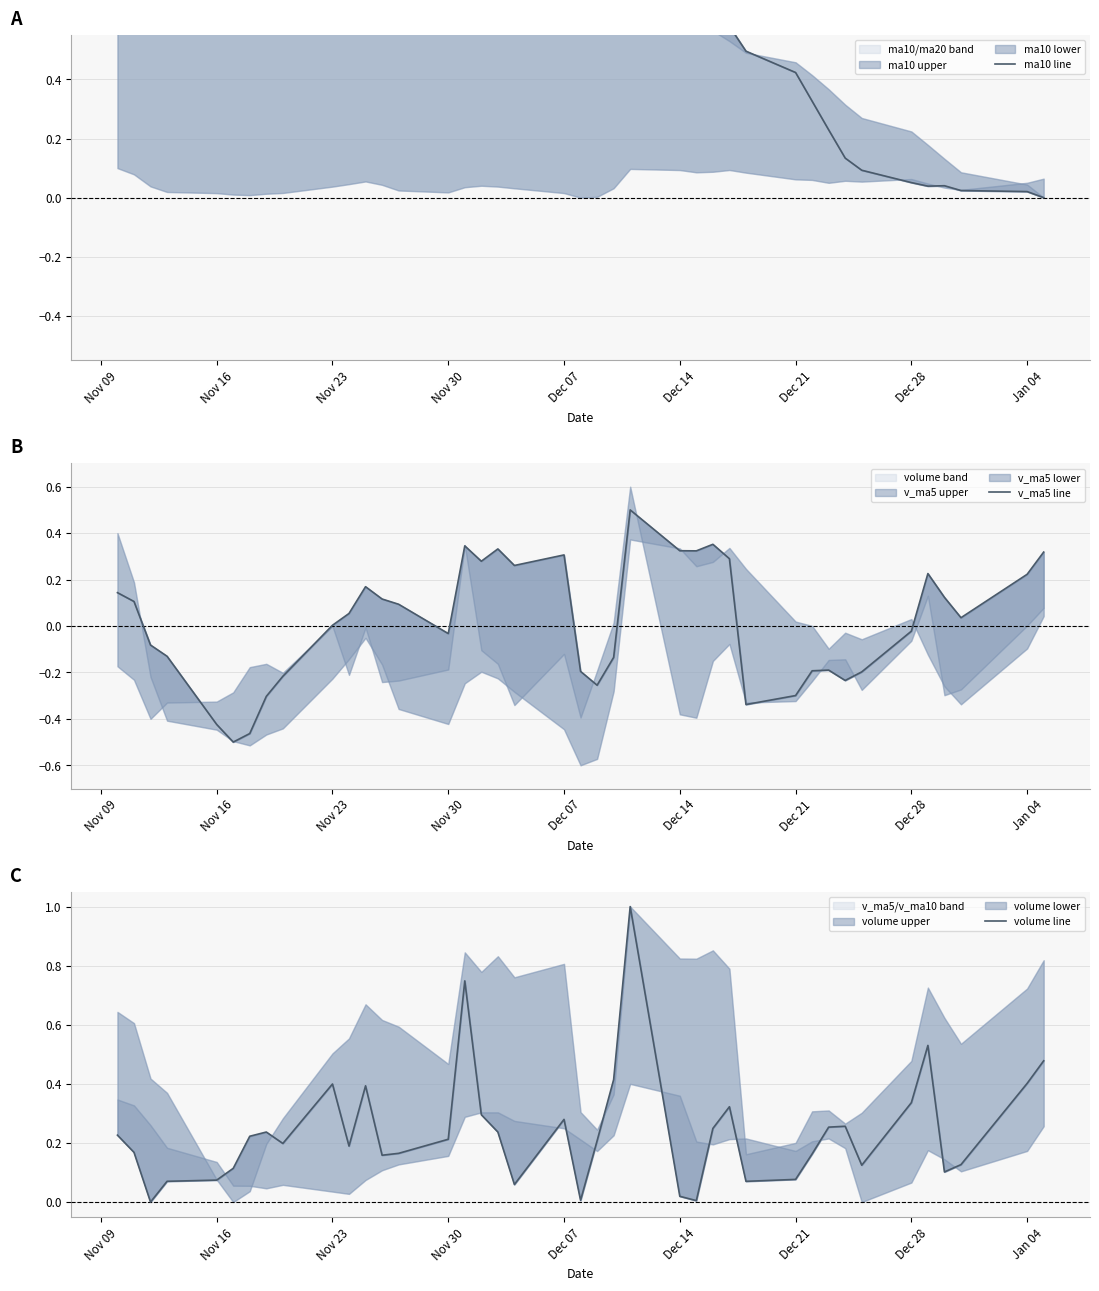

True or false: v_ma5 line and volume line intersect in this chart.

True